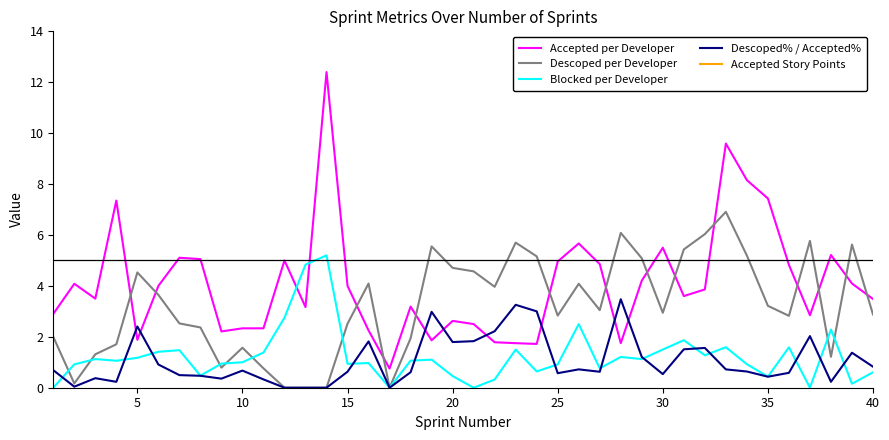

How many values in Blocked per Developer are above zero?

36